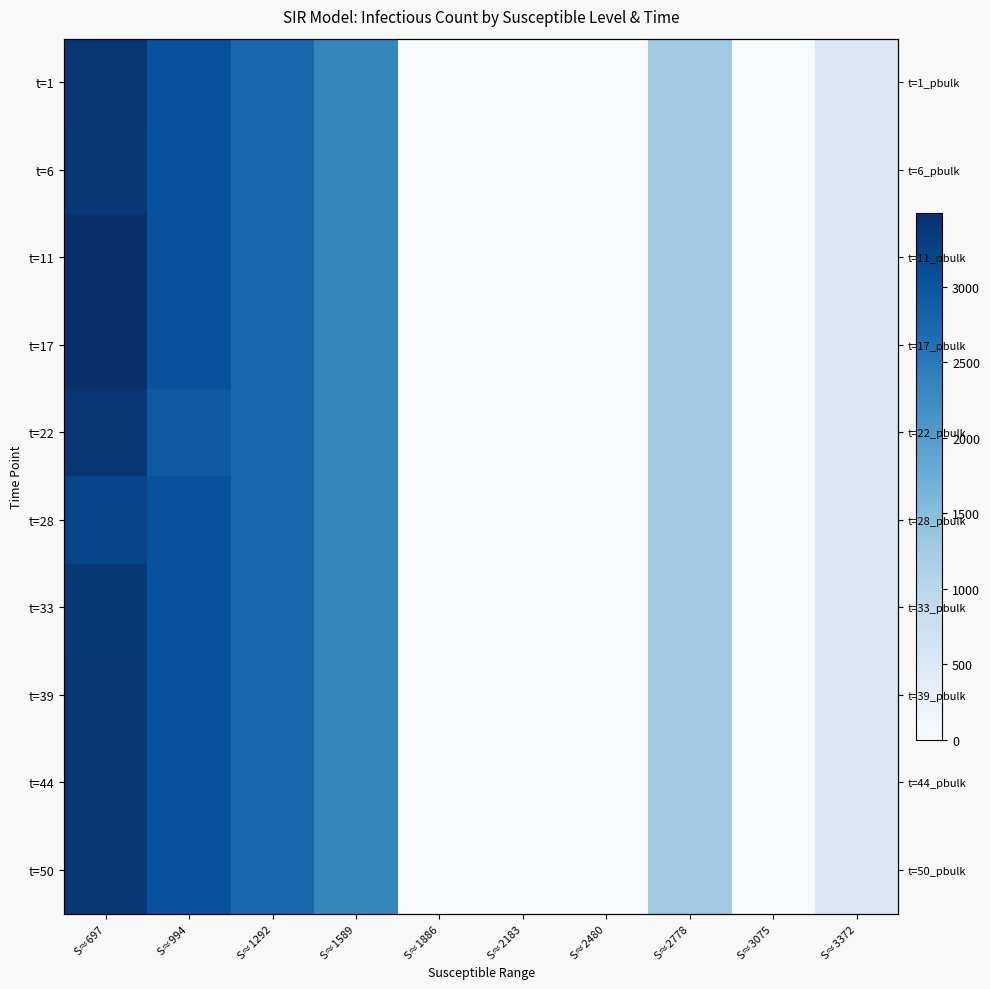

At which label does t=22 reach its minimum?

S≈1886